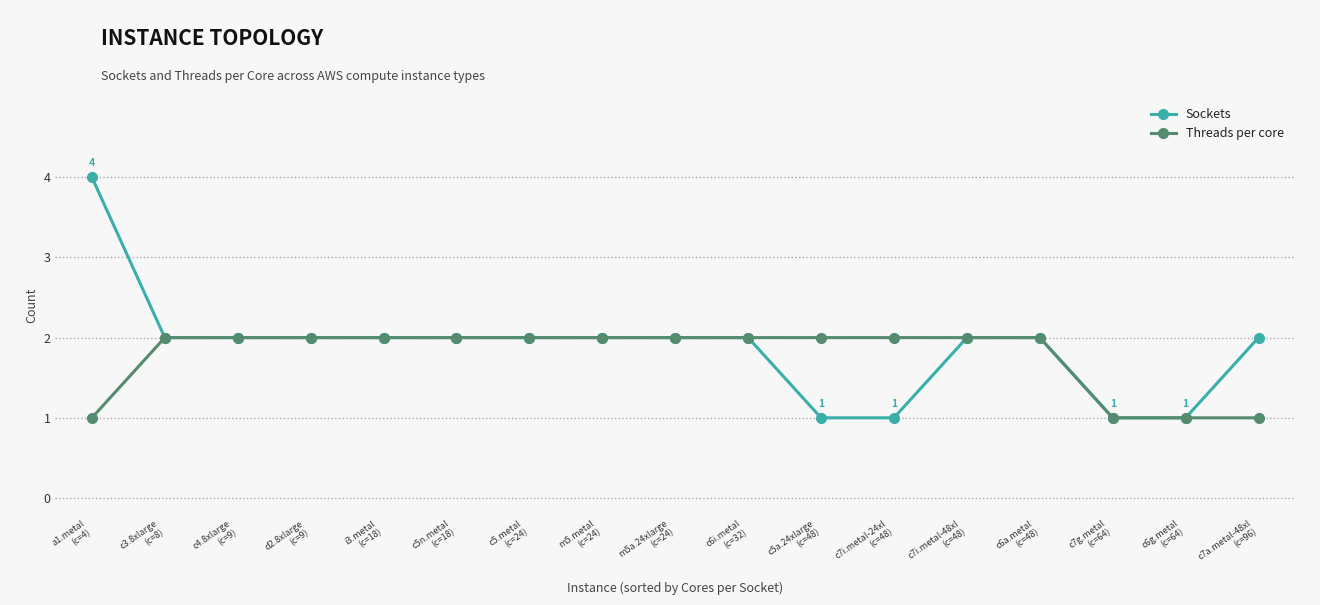

List the series in order of their peak value, lowest first.

Threads per core, Sockets